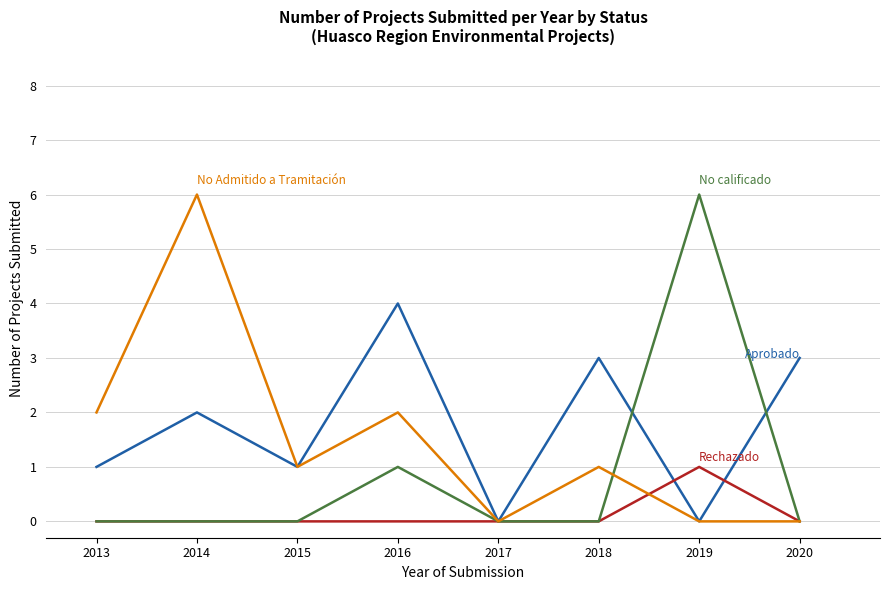

What is the total value across all series at 2013?

3